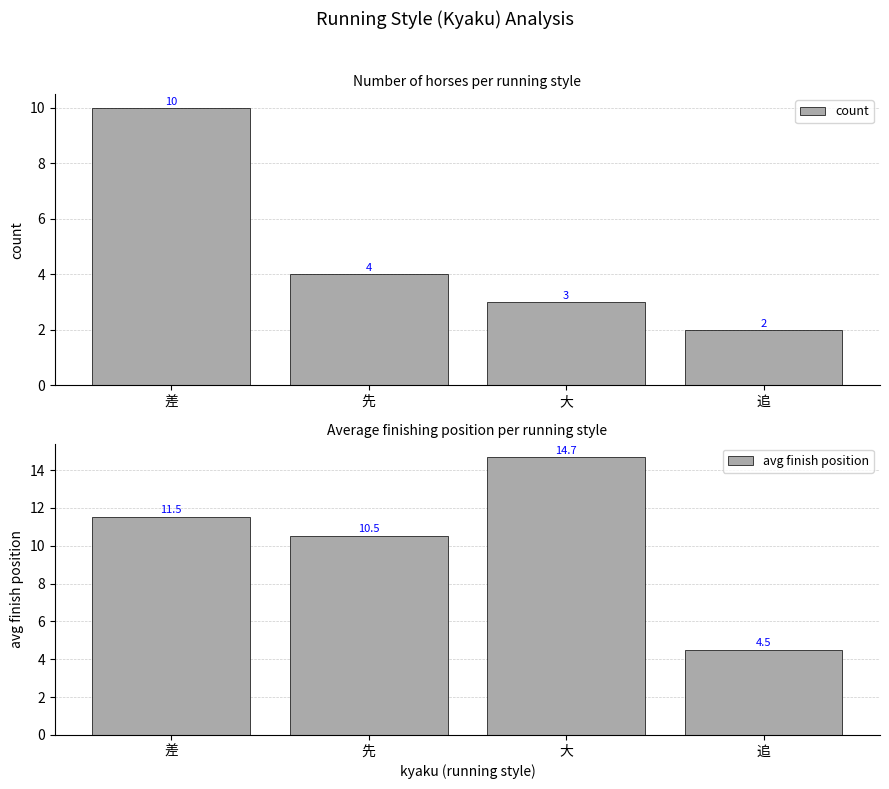

True or false: count has a value of 3.8 at 差.

False